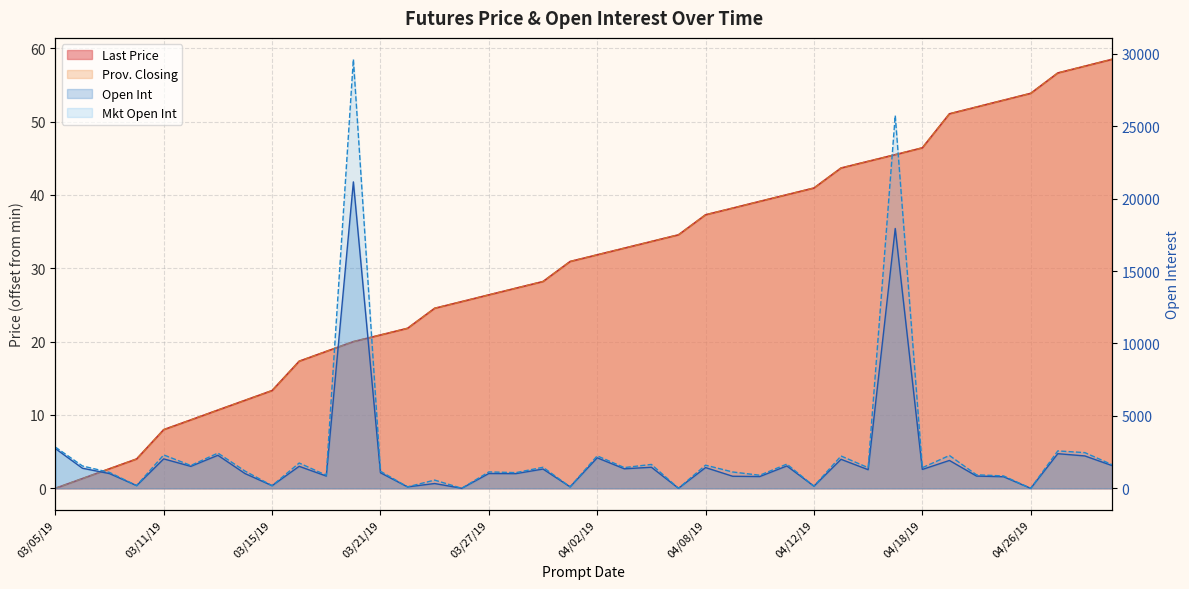

Between 04/03/19 and 04/25/19, which series saw the biggest shift?

Mkt Open Int